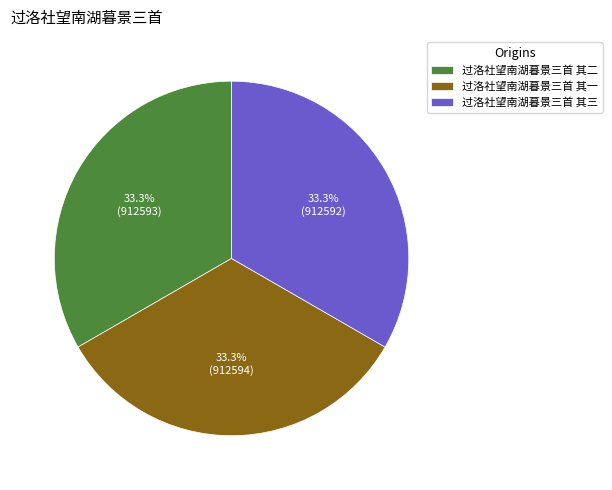

Do 过洛社望南湖暮景三首 其一 and 过洛社望南湖暮景三首 其二 together represent more than half of the pie?

Yes